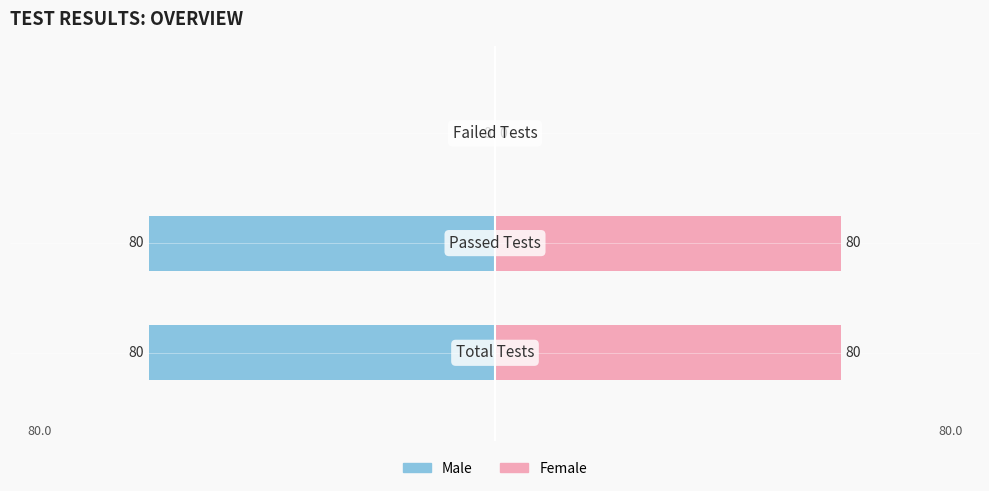

List the series in order of their overall mean, highest first.

Female, Male